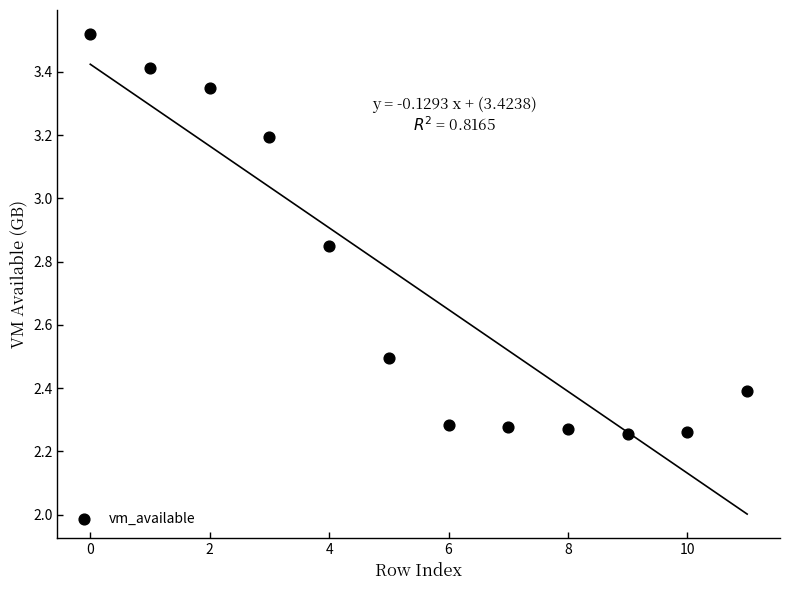

What is the range of Y values (max minus min)?

1.3